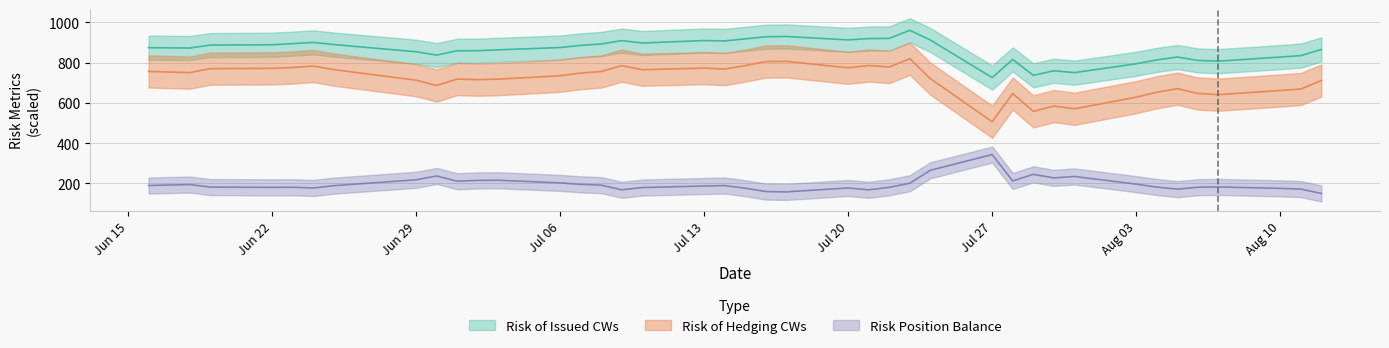

True or false: risk_issued and risk_balance cross at least once.

False